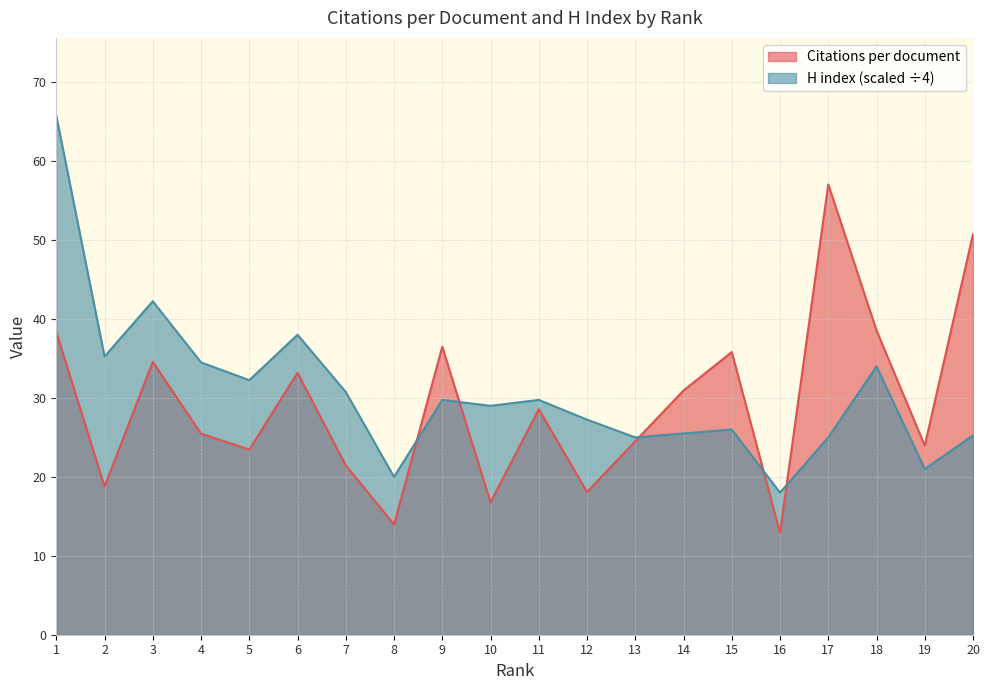

Reading left to right, list all the values displayed in this chart.

Citations per document: 1=38.4	2=18.8	3=34.6	4=25.5	5=23.5	6=33.2	7=21.5	8=14.0	9=36.5	10=16.8	11=28.6	12=18.1	13=24.5	14=30.9	15=35.8	16=12.9	17=57.1	18=38.5	19=23.9	20=50.8
H index: 1=65.8	2=35.2	3=42.2	4=34.5	5=32.2	6=38.0	7=30.8	8=20.0	9=29.8	10=29.0	11=29.8	12=27.2	13=25.0	14=25.5	15=26.0	16=18.0	17=25.0	18=34.0	19=21.0	20=25.2